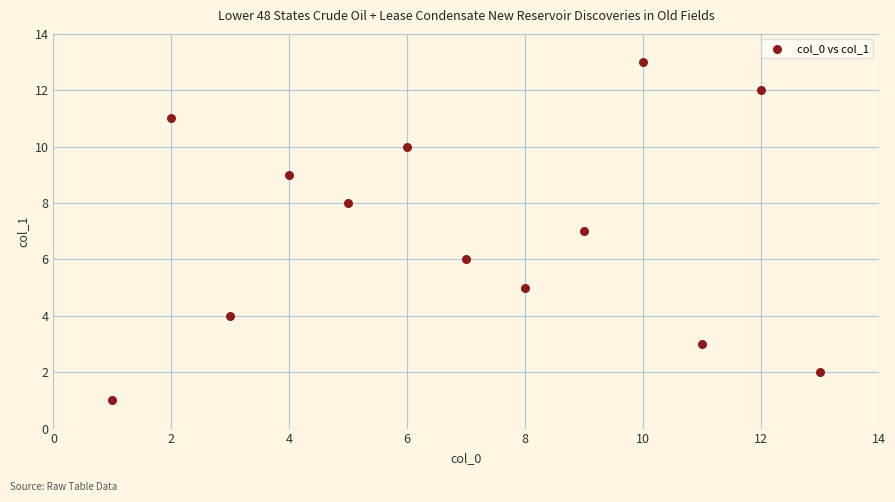

What is the range of X values (max minus min)?

12